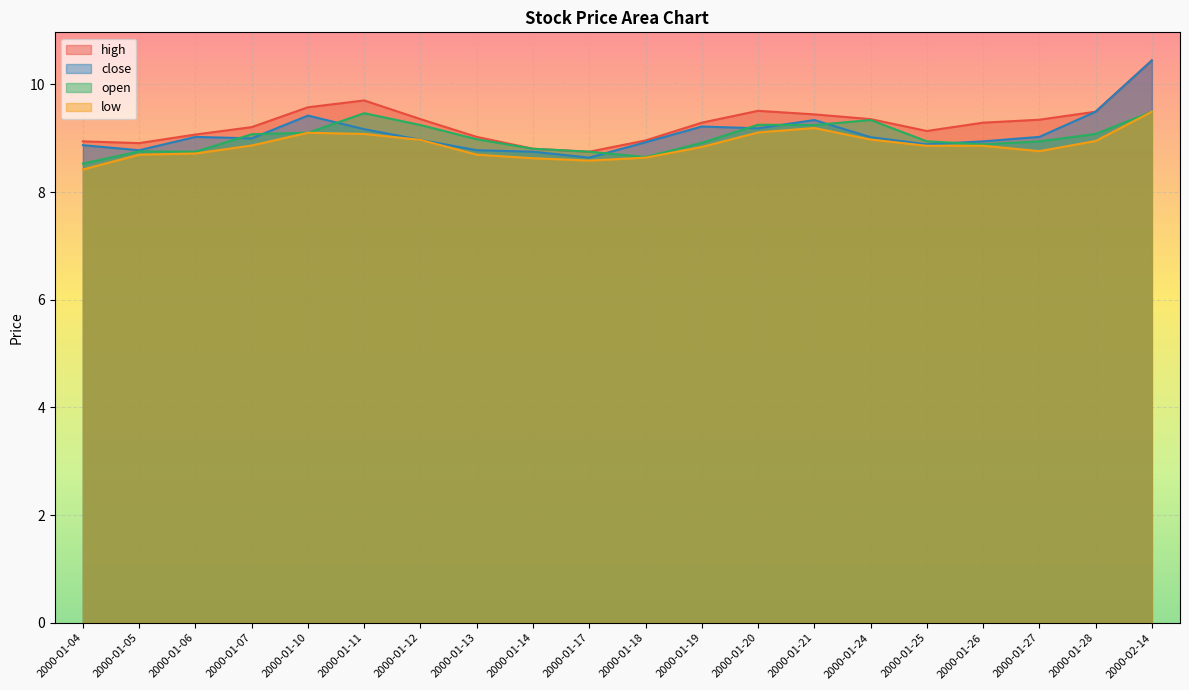

What is the total value across all series at 2000-01-19?

36.3